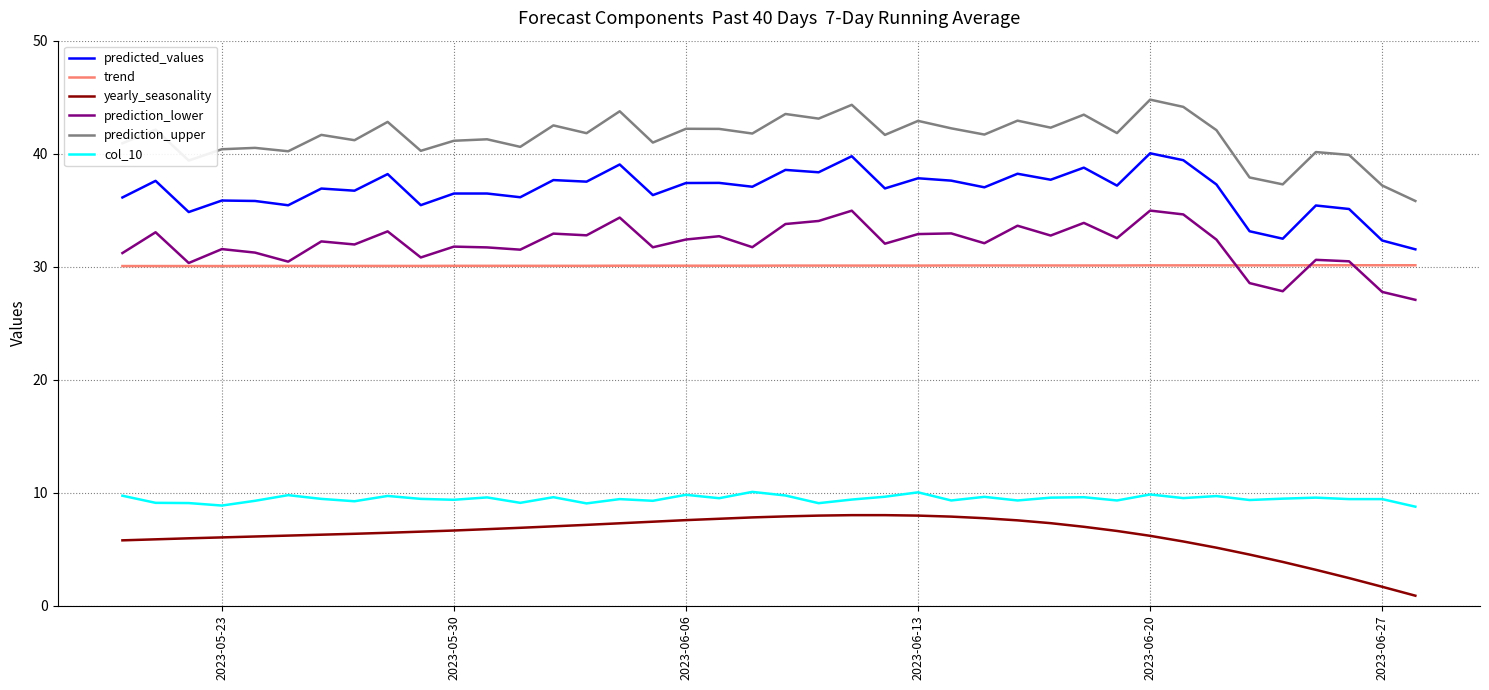

True or false: trend and yearly_seasonality intersect in this chart.

False